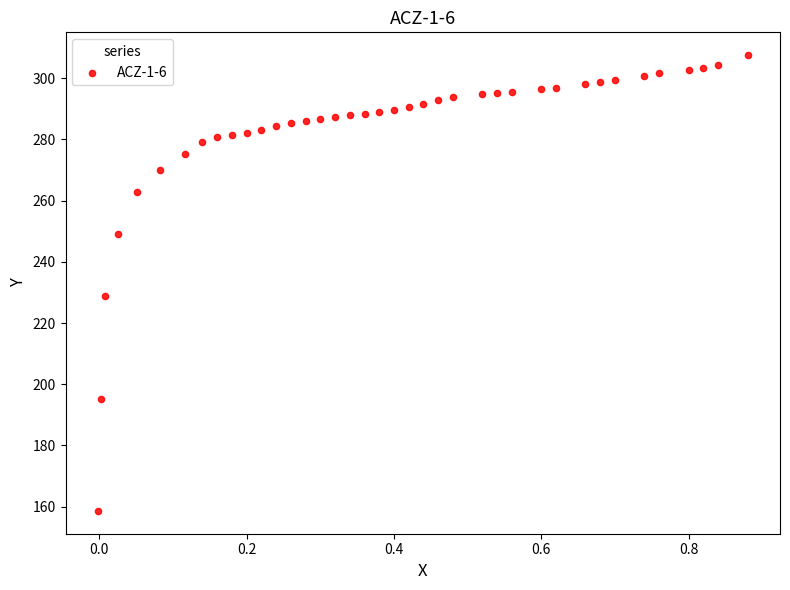

What Y value in the scatter plot is closest to 233?

228.7